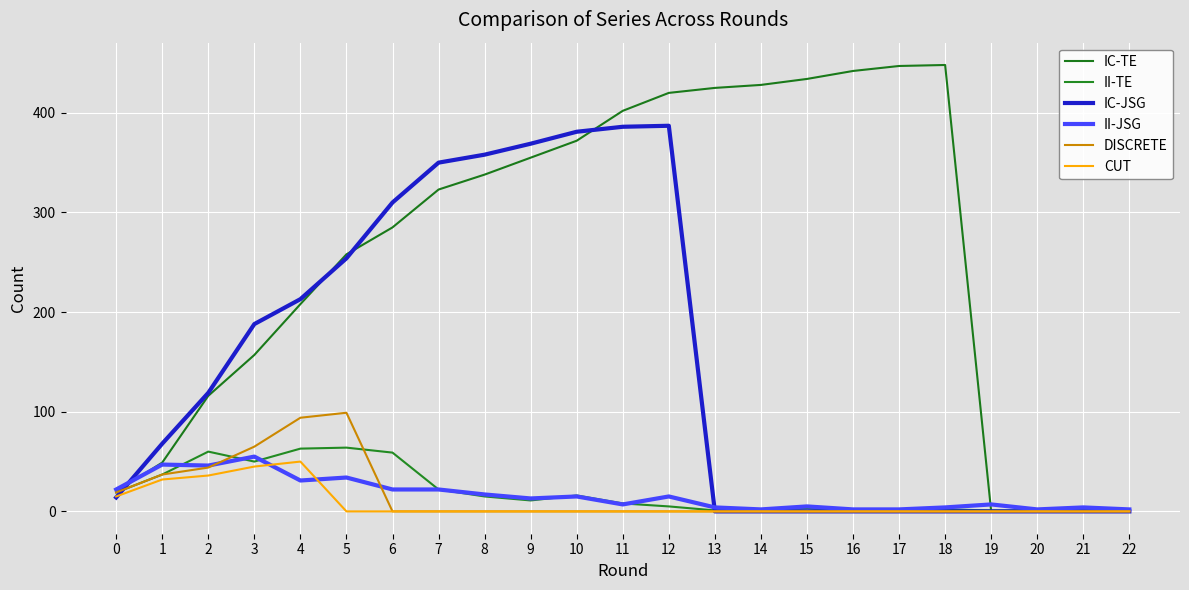

Reading left to right, extract all data points from this chart.

IC-TE: 20	49	116	157	208	258	285	323	338	355	372	402	420	425	428	434	442	447	448	0	0	0	0
II-TE: 19	37	60	50	63	64	59	22	15	11	16	8	5	1	2	3	1	1	2	1	1	1	1
IC-JSG: 14	68	119	188	213	254	310	350	358	369	381	386	387	0	0	0	0	0	0	0	0	0	0
II-JSG: 22	47	46	55	31	34	22	22	17	13	15	7	15	4	2	5	2	2	4	7	2	4	2
DISCRETE: 19	37	44	65	94	99	0	0	0	0	0	0	0	0	0	0	0	0	0	0	0	0	0
CUT: 15	32	36	45	50	0	0	0	0	0	0	0	0	0	0	0	0	0	0	0	0	0	0